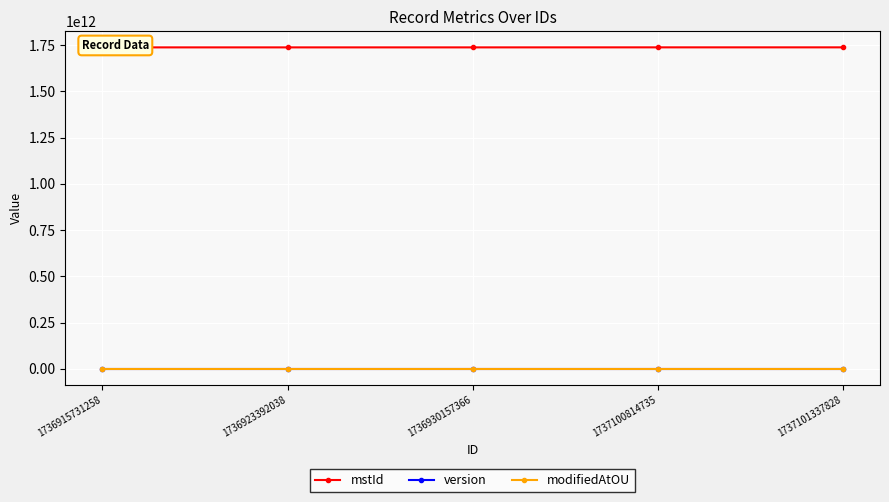

How many data points in mstId are above 1736930157363?

2